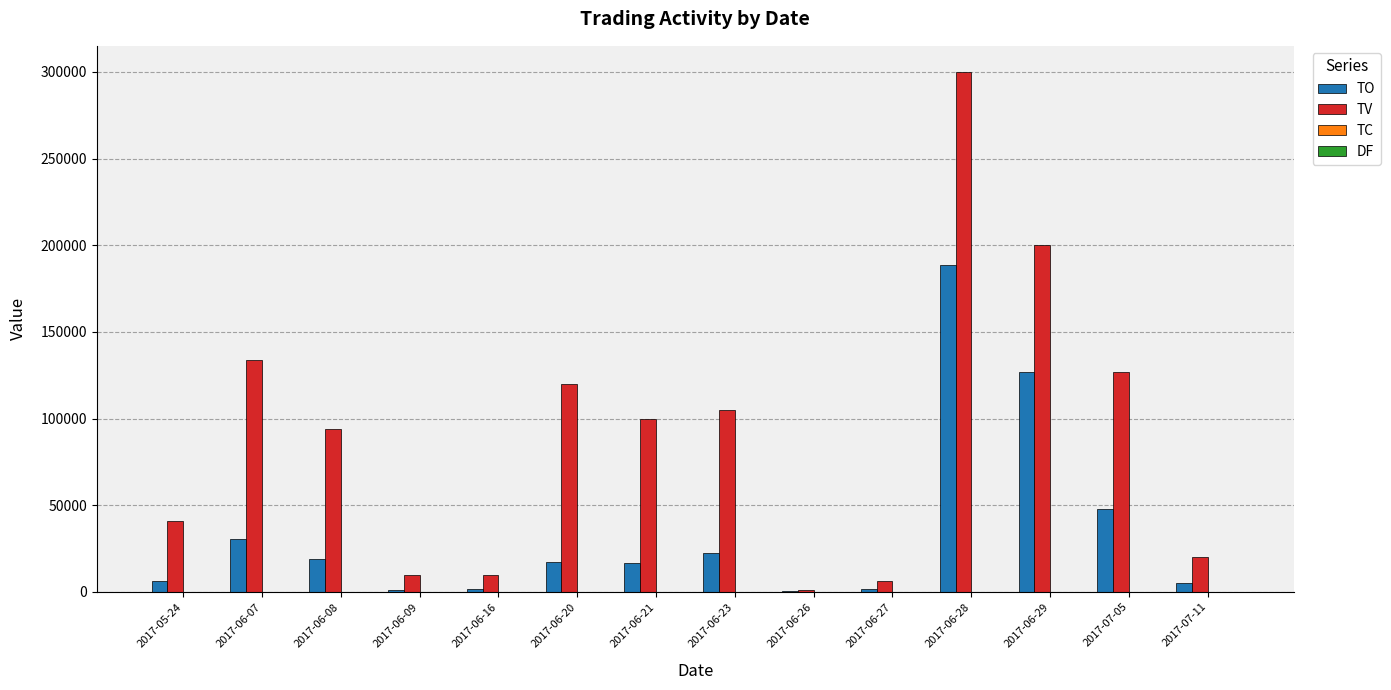

What is the total value across all series at 2017-06-21?

116502.0